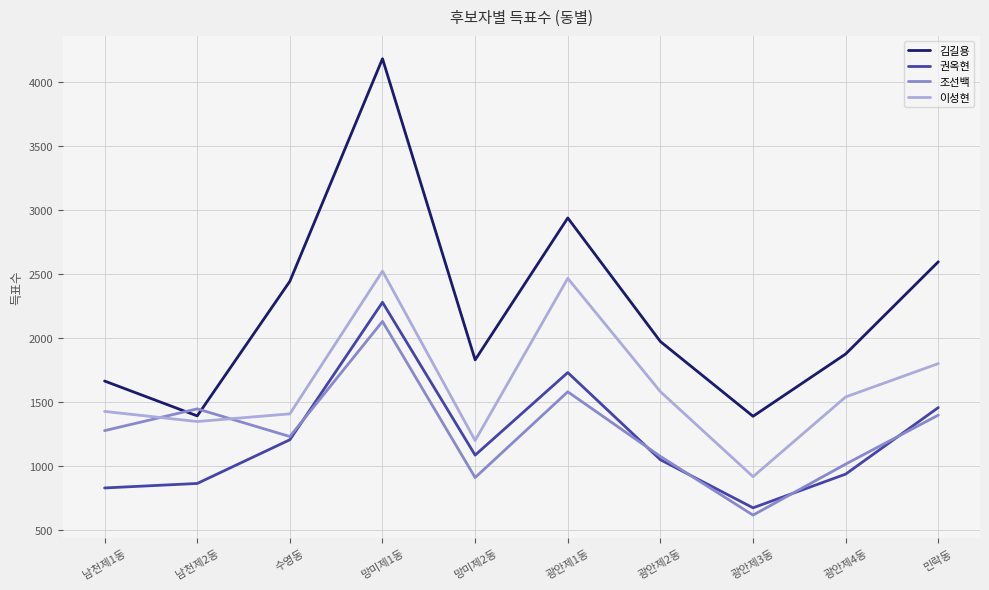

The value of 권옥현 at 광안제1동 is 1731. True or false?

True